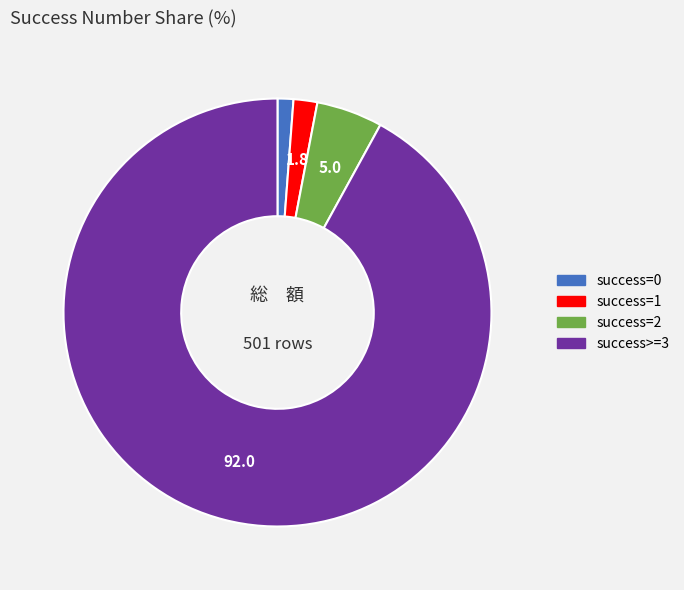

Do success=0 and success=2 together represent more than half of the pie?

No